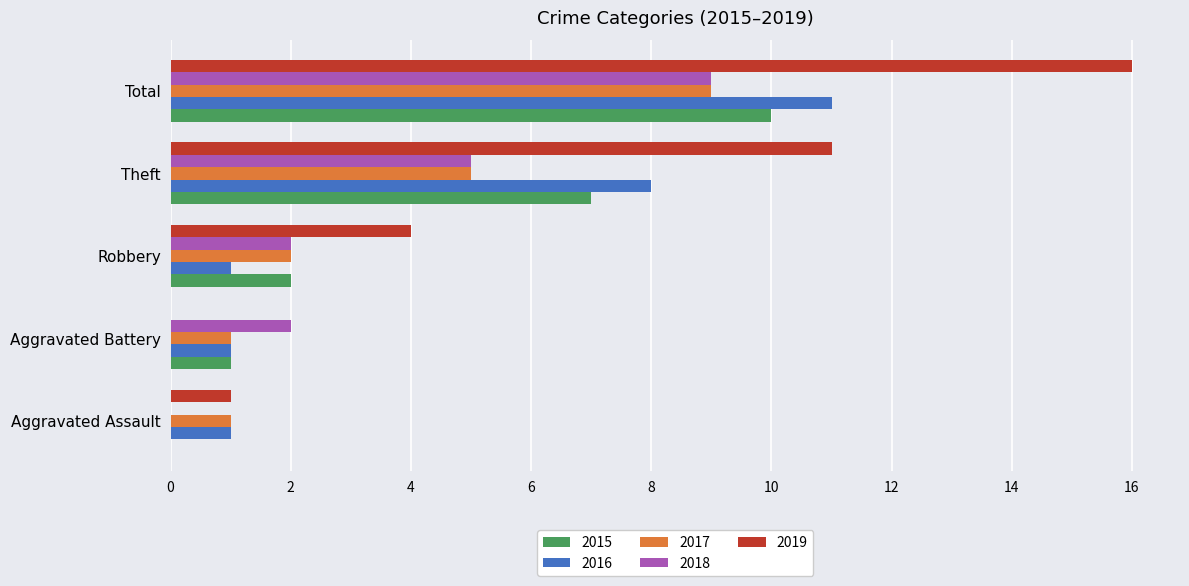

What is the sum of all 2019 values?

32